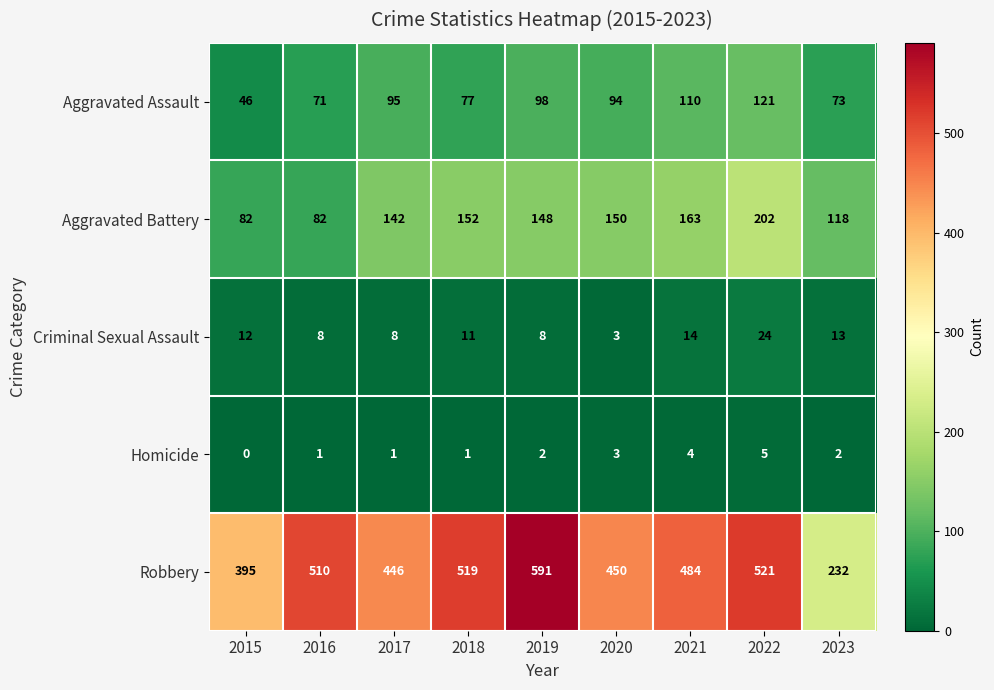

What is the maximum value shown in the chart?

591